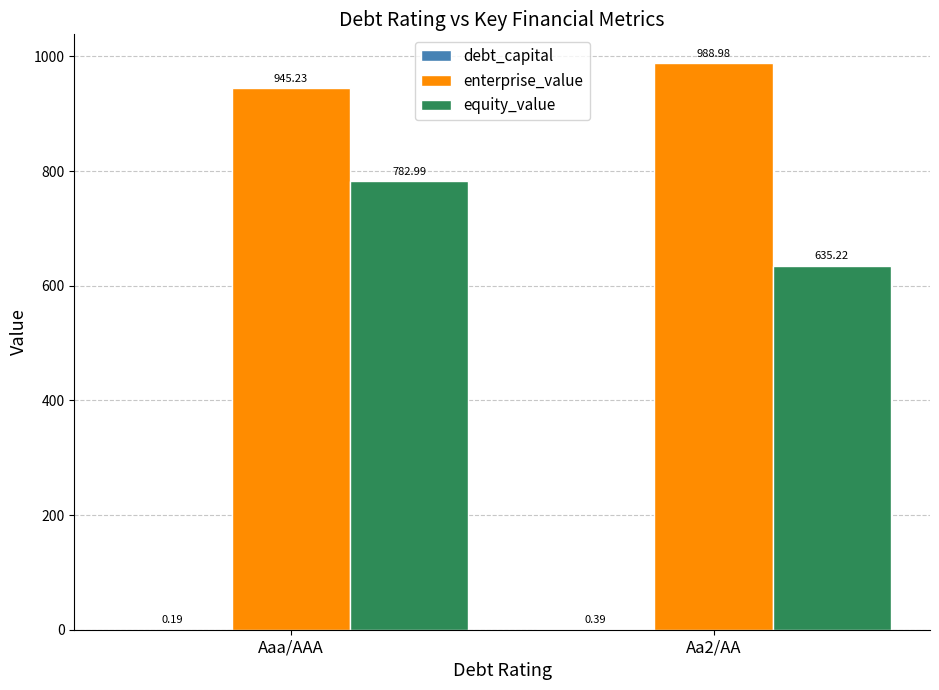

True or false: equity_value has a value of 783.0 at Aaa/AAA.

True